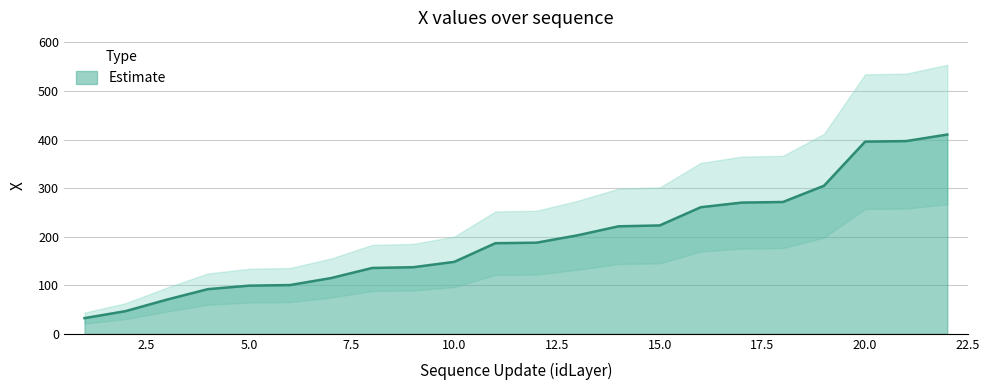

What is the ratio of the value at 17 to the value at 9?

2.0